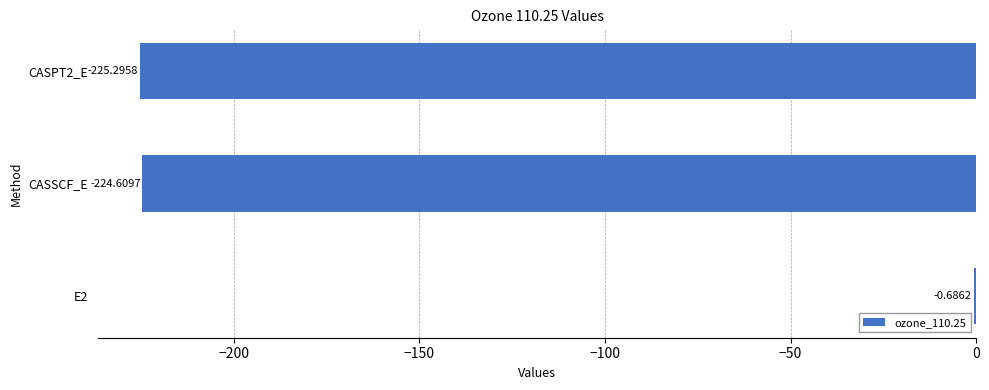

What is the change in value from E2 to CASPT2_E?

-224.6